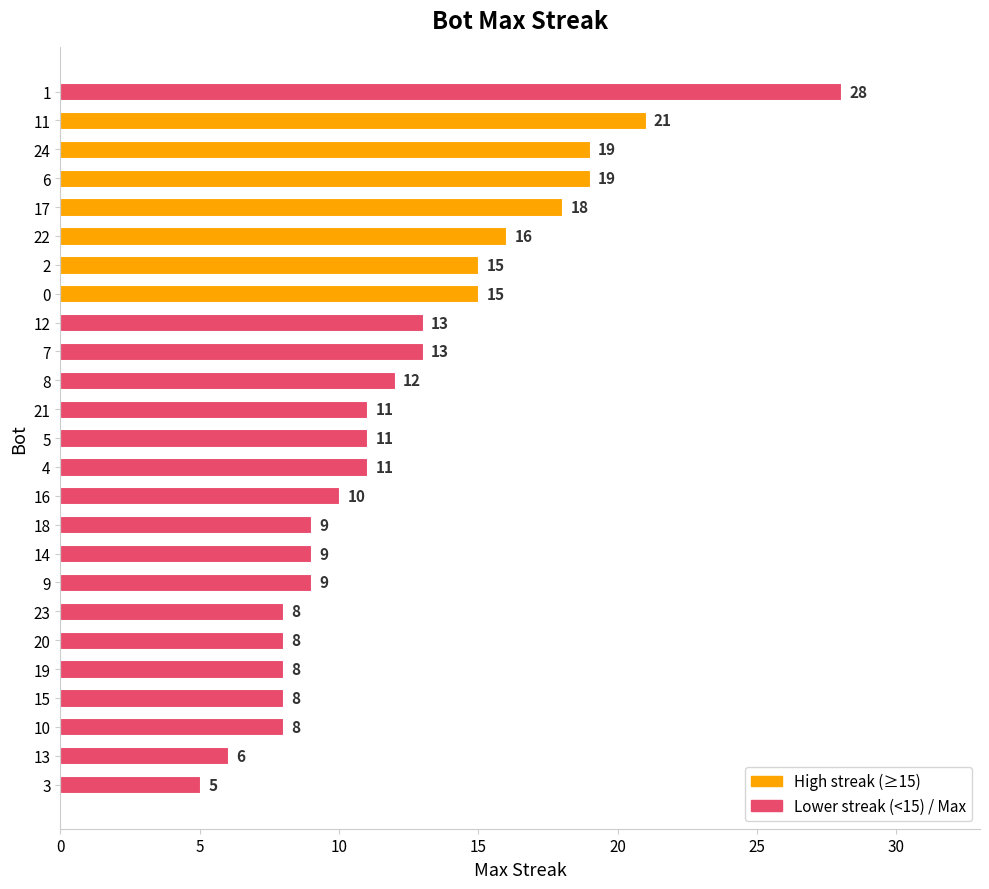

What is the average value?

12